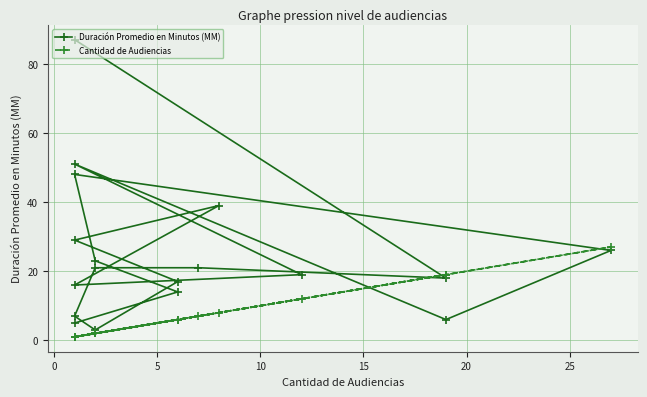

What is the difference between the Duración Promedio en Minutos (MM) values at 5 and 20?

17